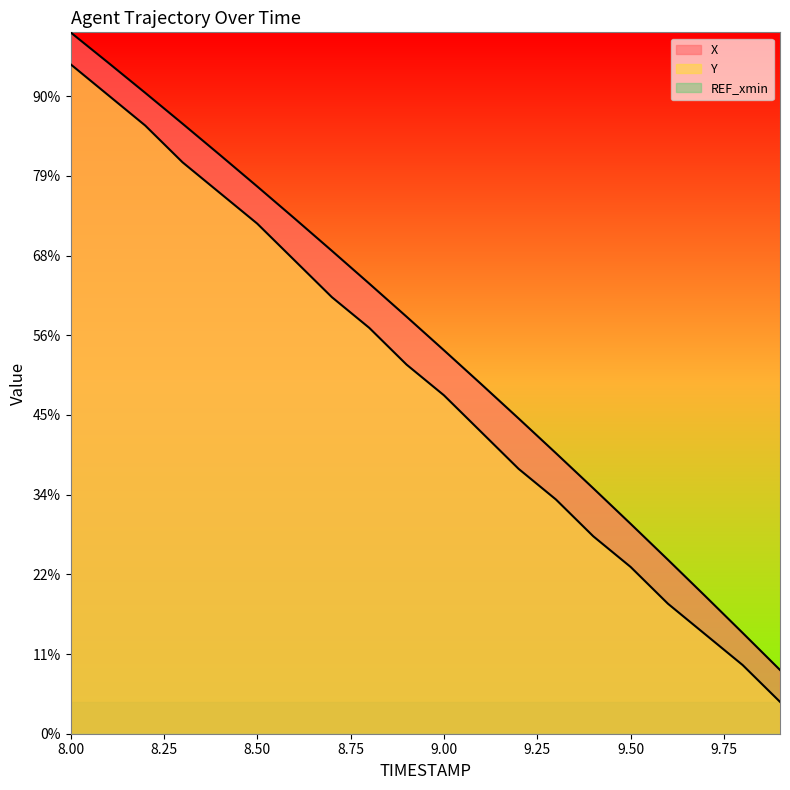

Does the chart display data point markers on the line(s)?

No